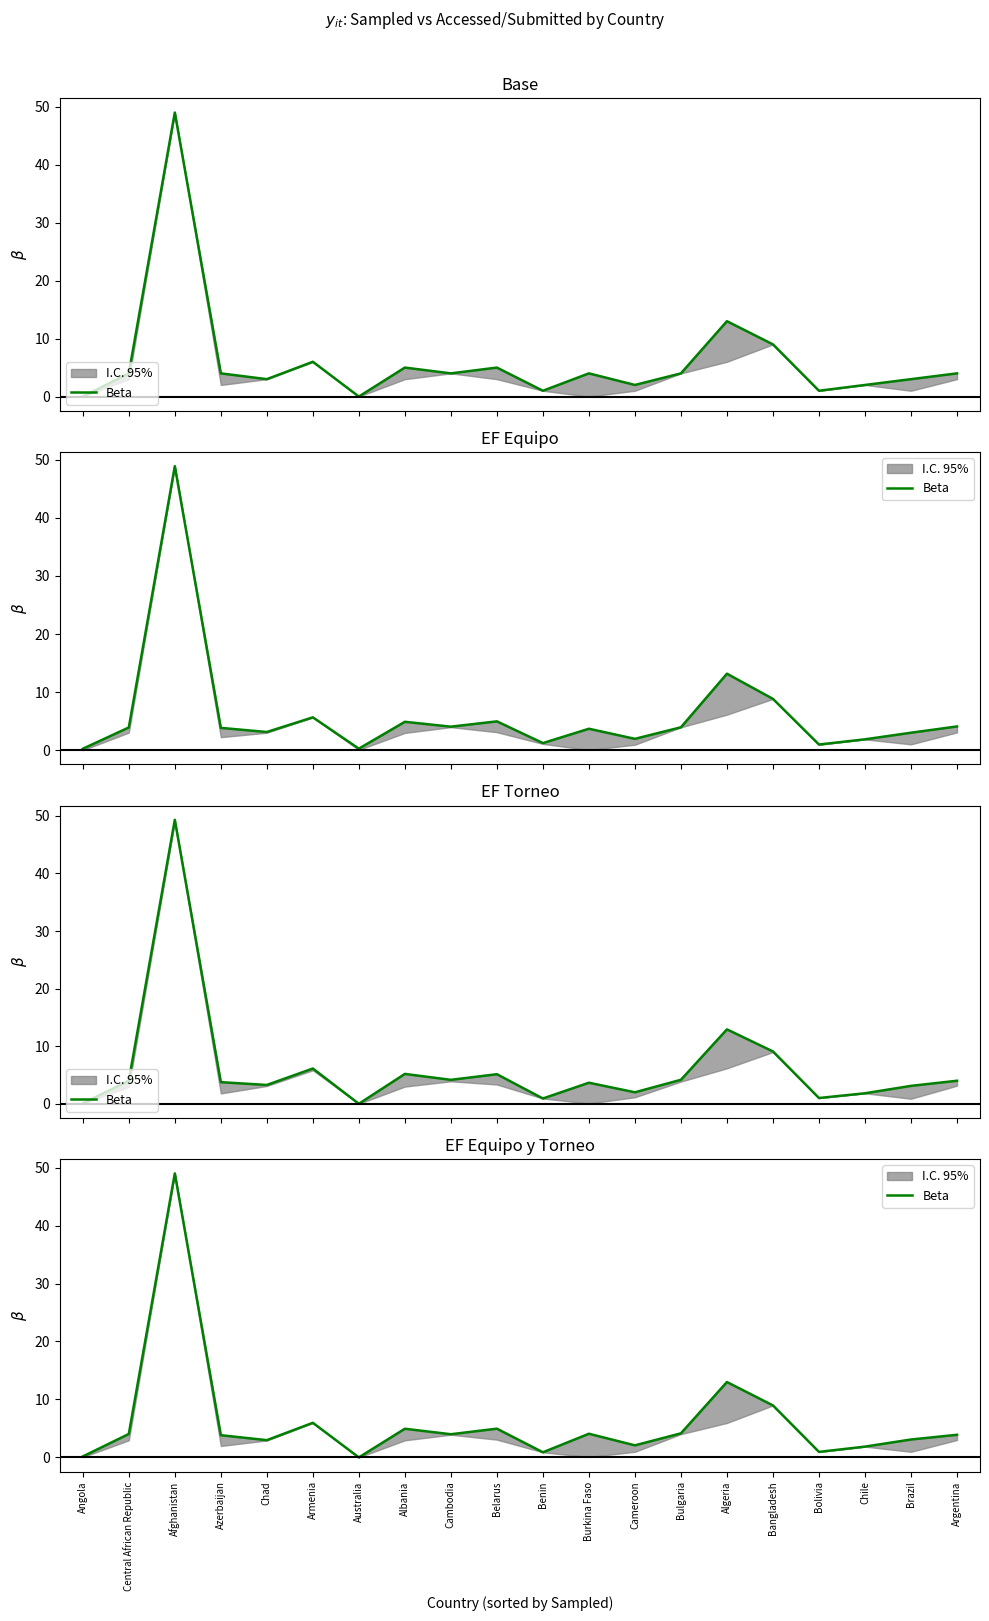

What is the difference between the maximum and second lowest values?

48.8